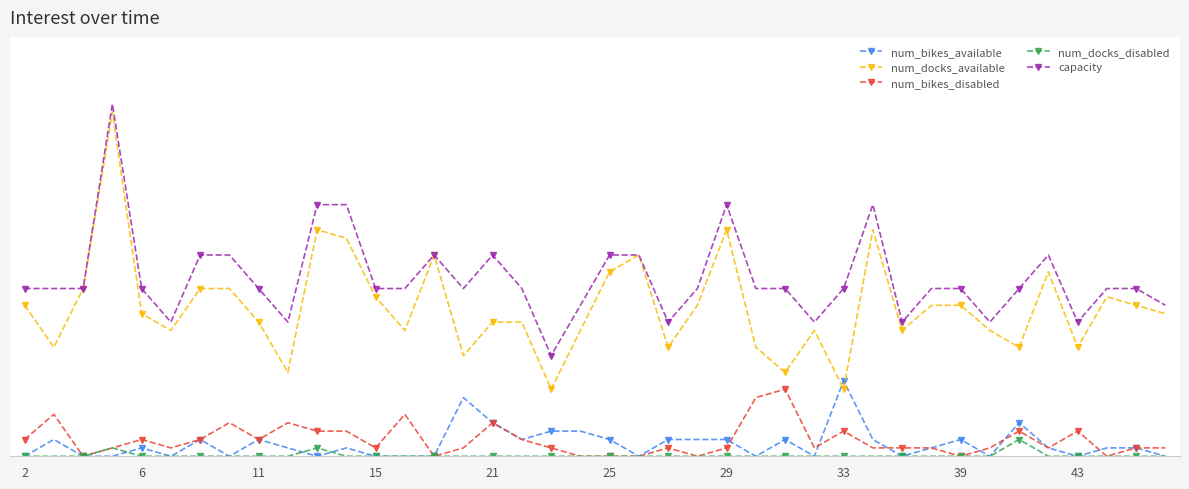

True or false: num_docks_available and num_docks_disabled intersect in this chart.

False